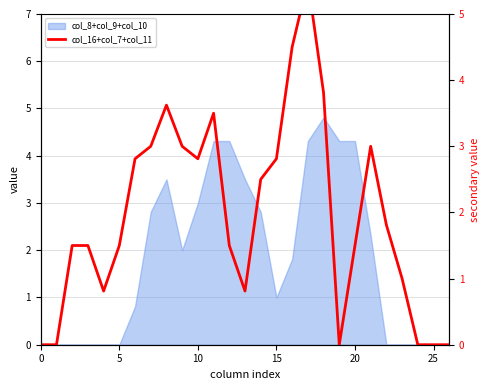

Read the value at 17.

5.5